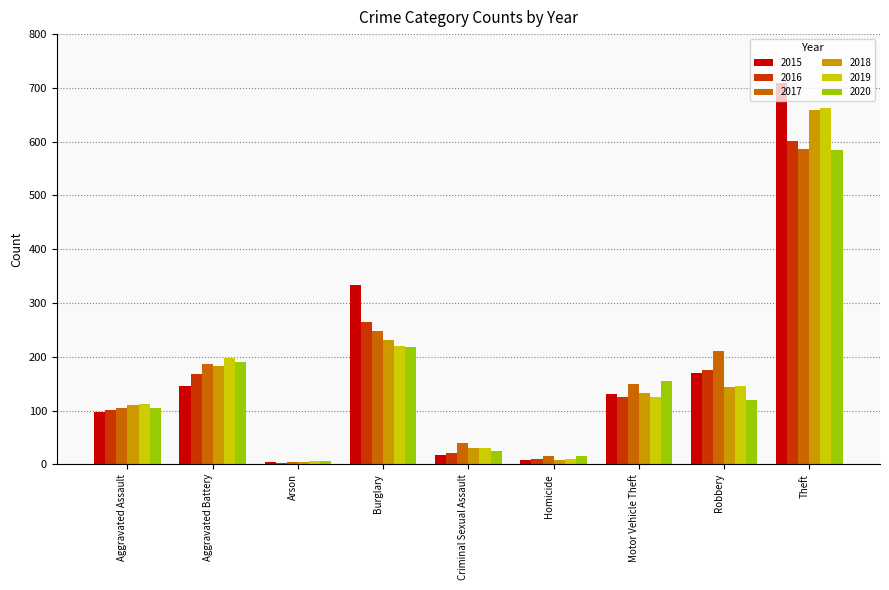

True or false: 2018 has a value of 236 at Motor Vehicle Theft.

False